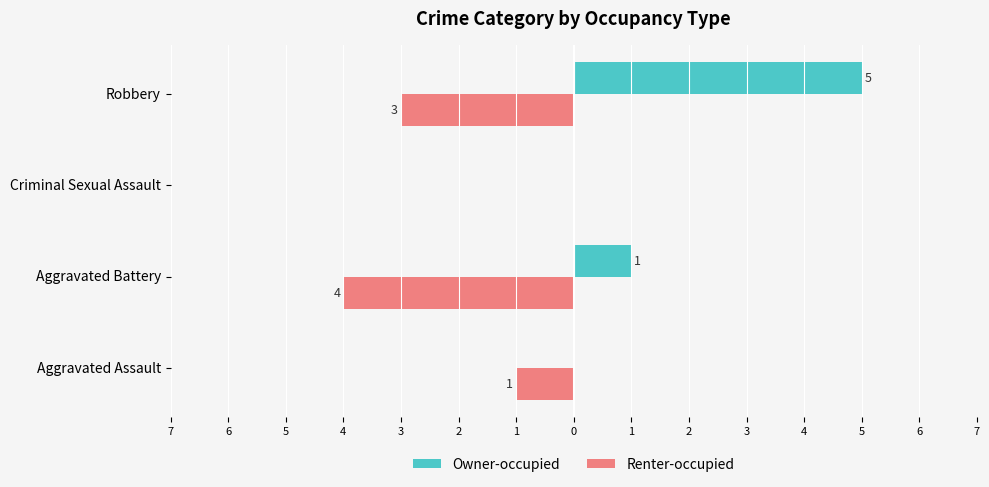

What are all the series names shown in the legend?

Owner-occupied, Renter-occupied